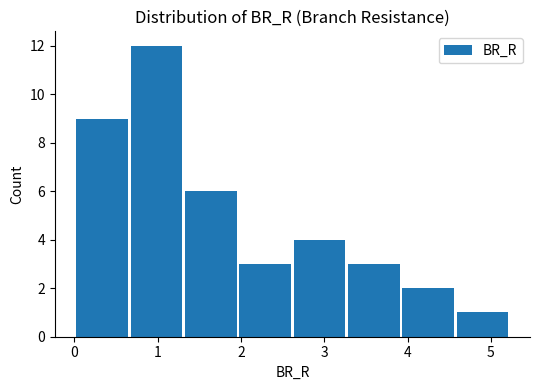

What is the height of the bar covering 2.0 to 2.6 on the x-axis? Neither the bar edges nor the heights are printed on the chart, so give them approximately, as read against the axes.

3